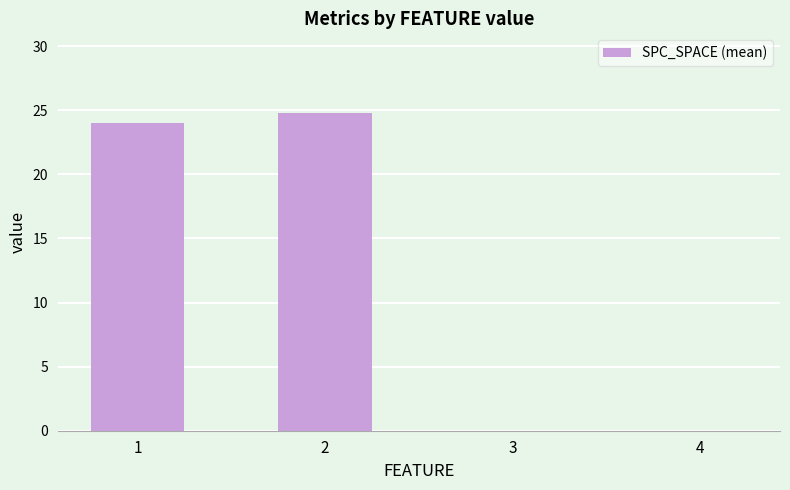

The value at 1 is 39.7. True or false?

False